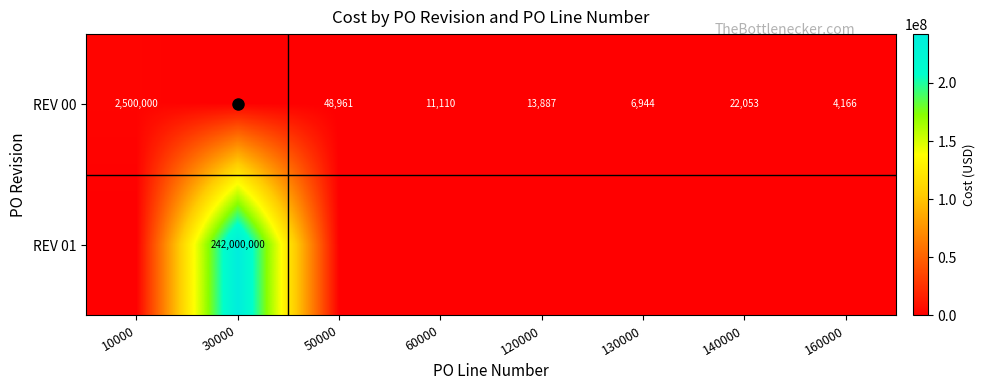

What is the difference between the maximum and minimum values in the REV 01 series?

242000000